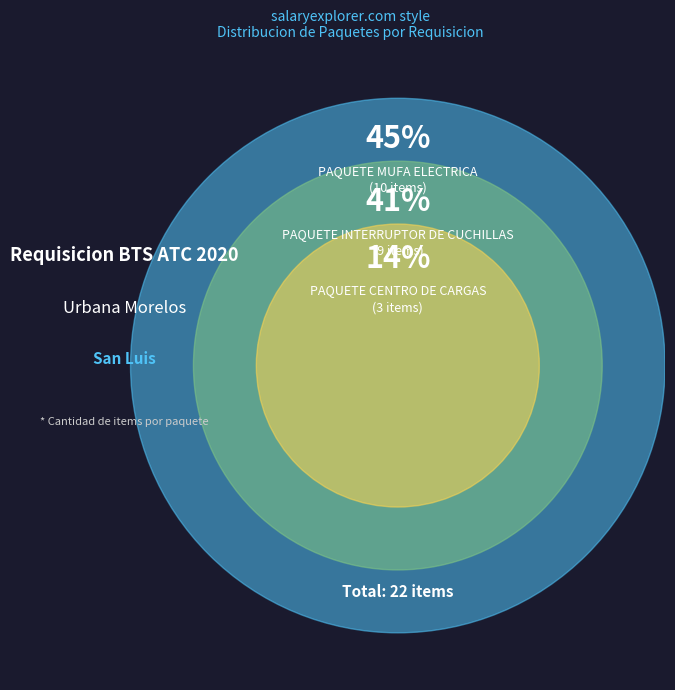

Does PAQUETE INTERRUPTOR DE CUCHILLAS account for over 50% of the chart?

No